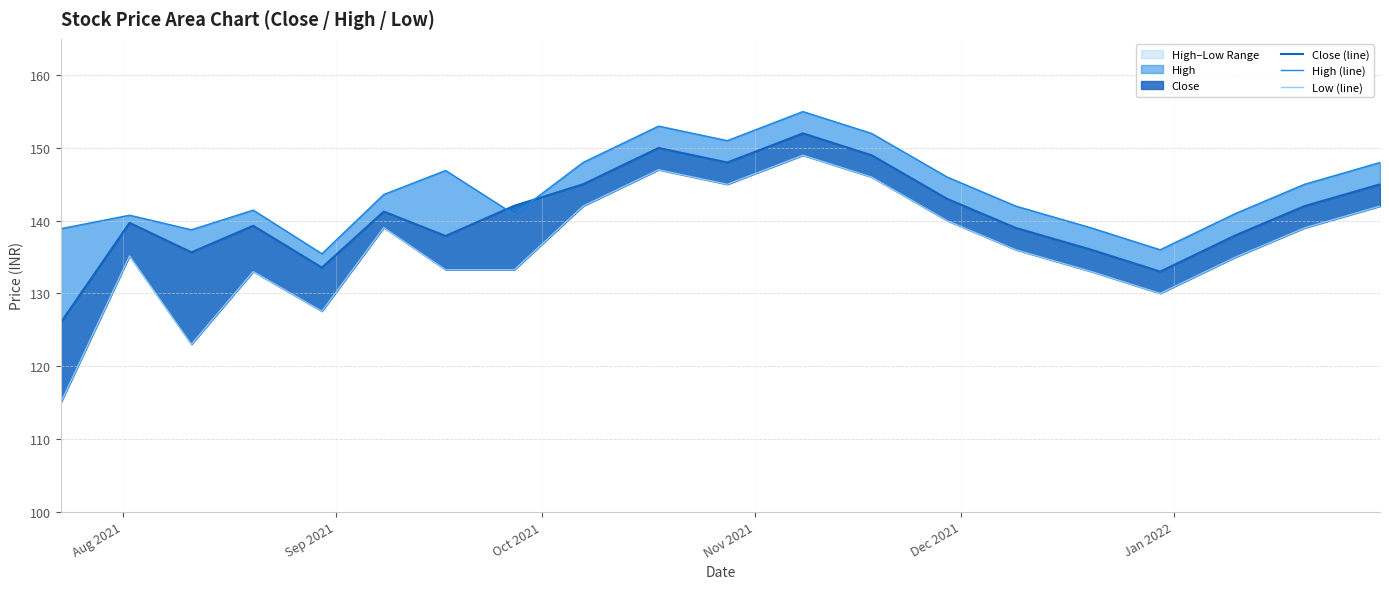

True or false: Close (line) has a value of 242.0 at Jan 2022.

False